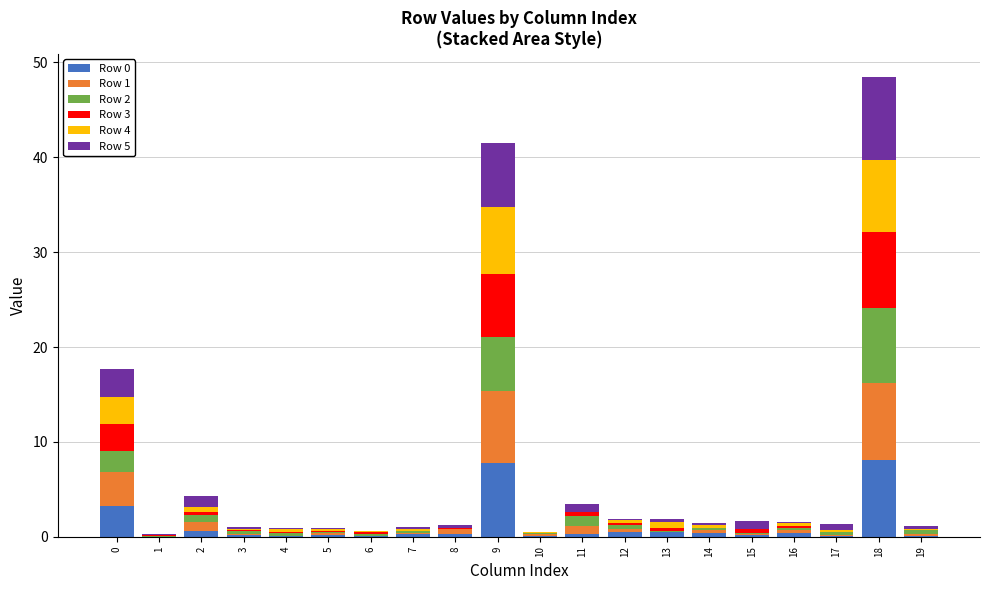

At which category is the sum across all series the highest?

18